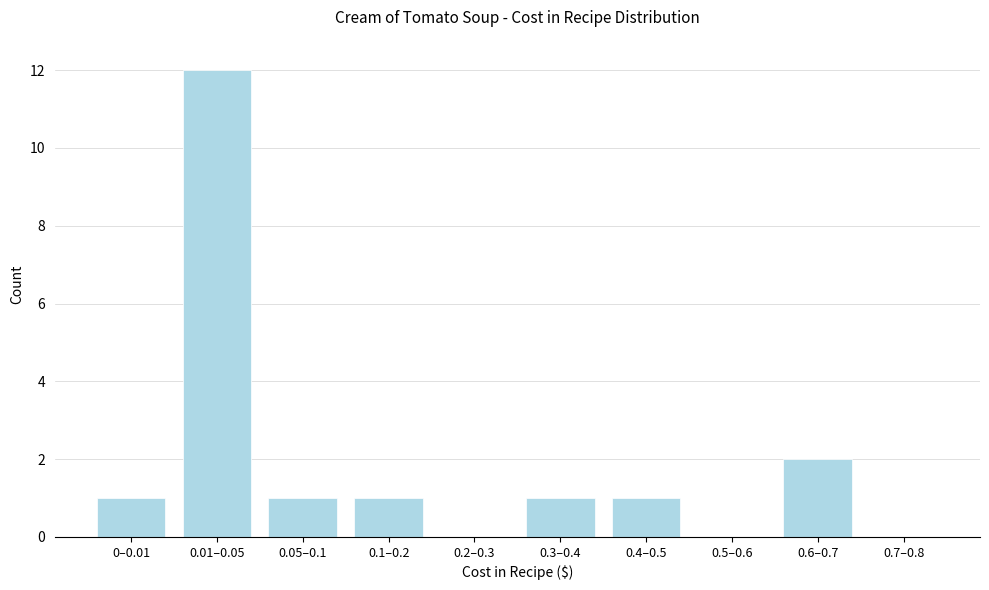

Reading left to right, transcribe all the data shown in this chart.

0–0.01=1	0.01–0.05=12	0.05–0.1=1	0.1–0.2=1	0.2–0.3=0	0.3–0.4=1	0.4–0.5=1	0.5–0.6=0	0.6–0.7=2	0.7–0.8=0